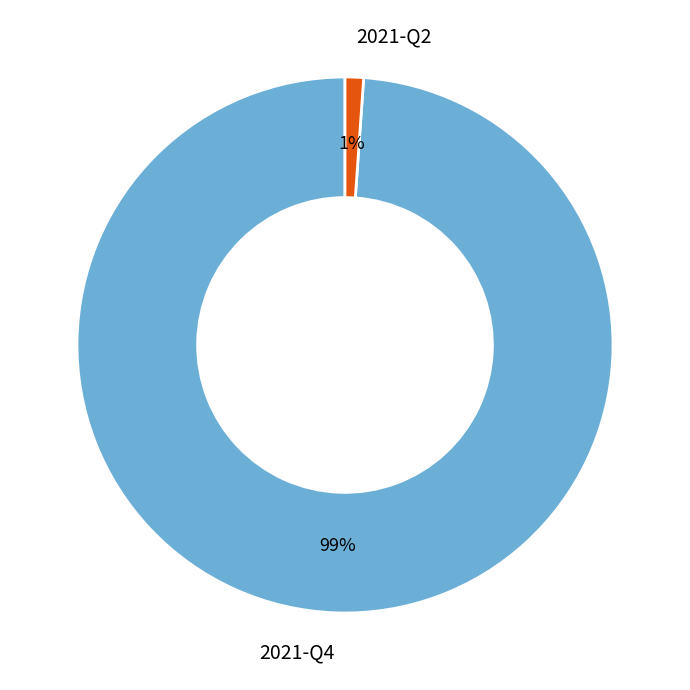

To the nearest percent, what is the combined percentage of 2021-Q2 and 2021-Q4?

100%